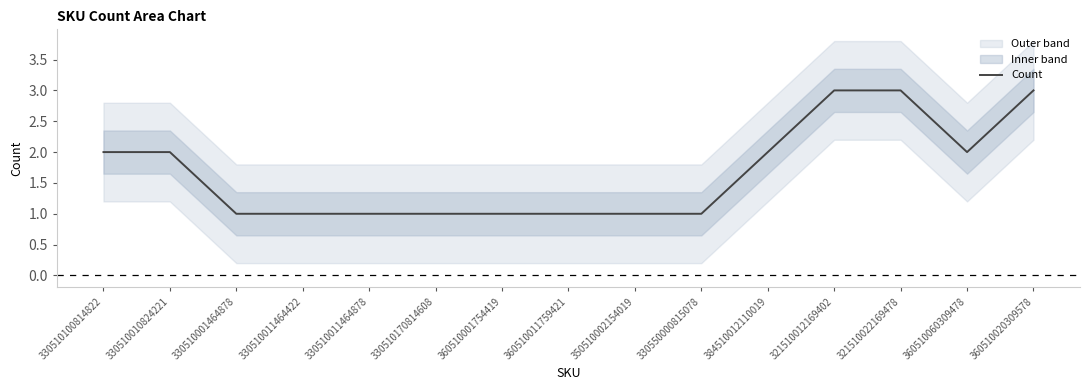

Does the chart have visible grid lines?

No